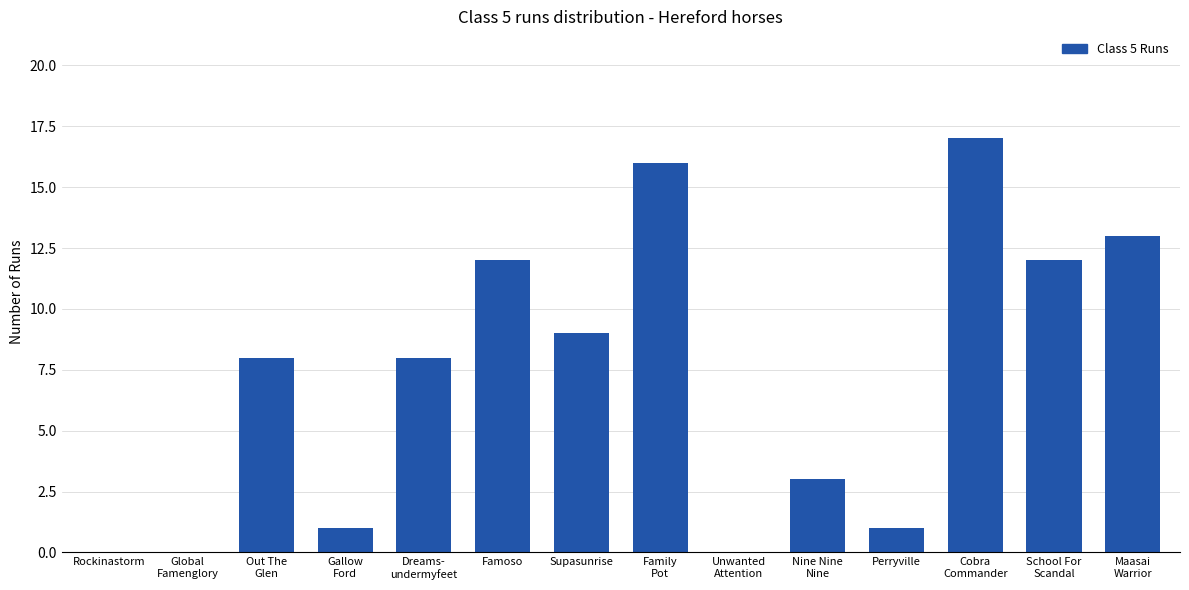

Count the number of categories in the chart.

14